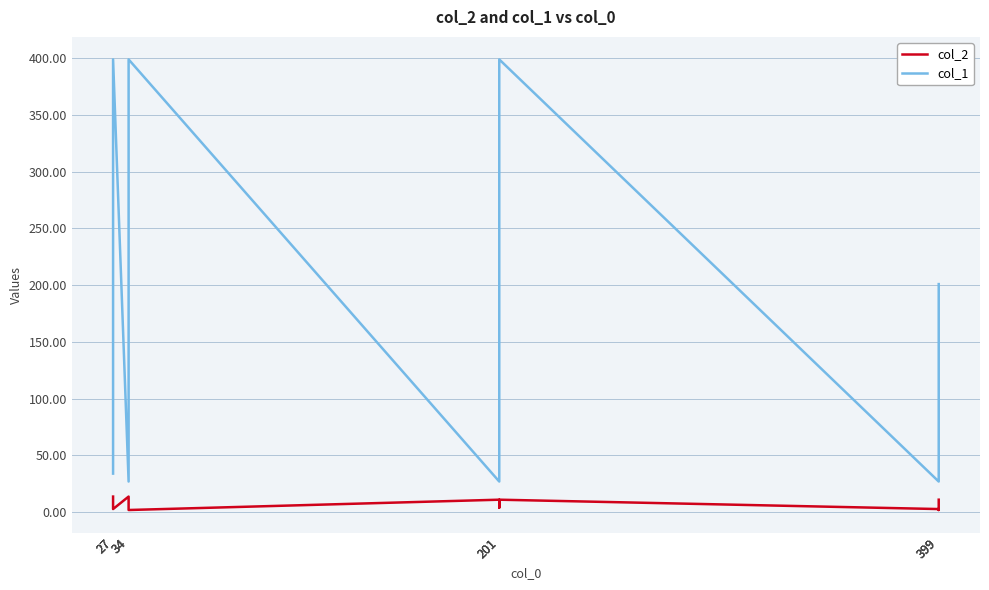

Rank the categories by col_2 value from lowest to highest.

34, 399, 27, 399, 34, 201, 27, 201, 201, 399, 27, 34